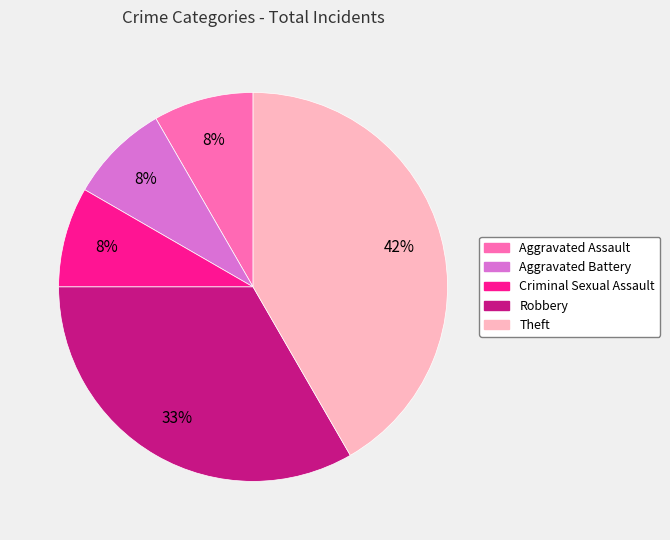

Is it true that Criminal Sexual Assault is 1% of the pie?

False